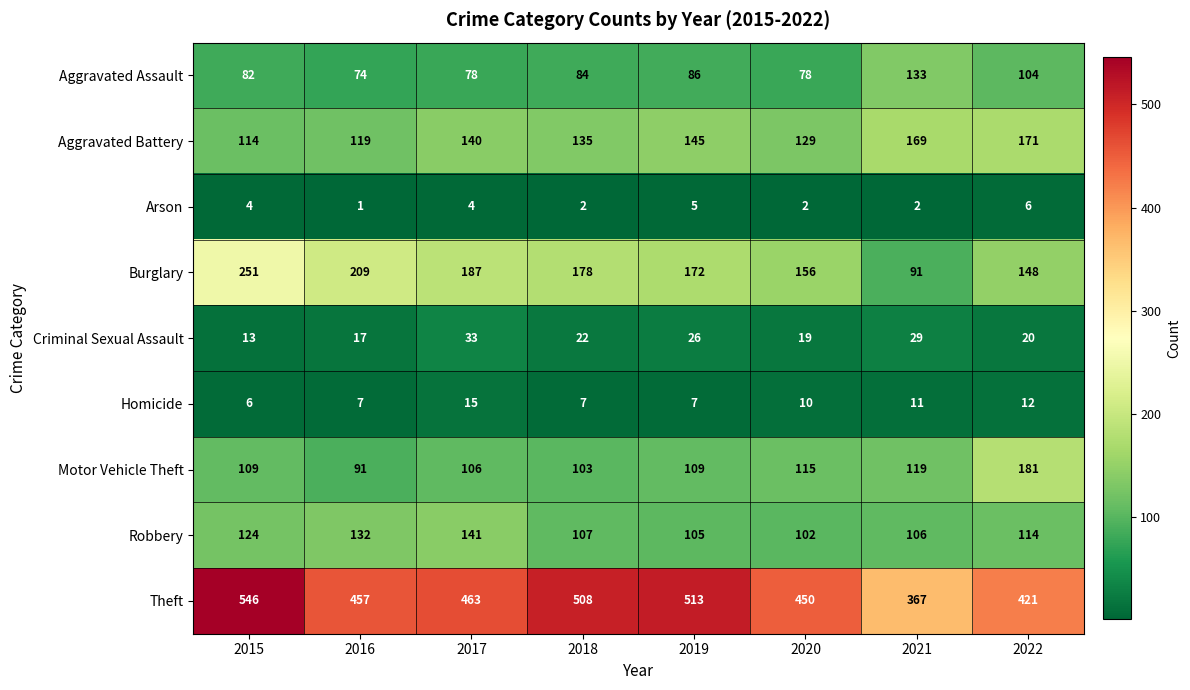

How many values in the Motor Vehicle Theft series are below 109?

3